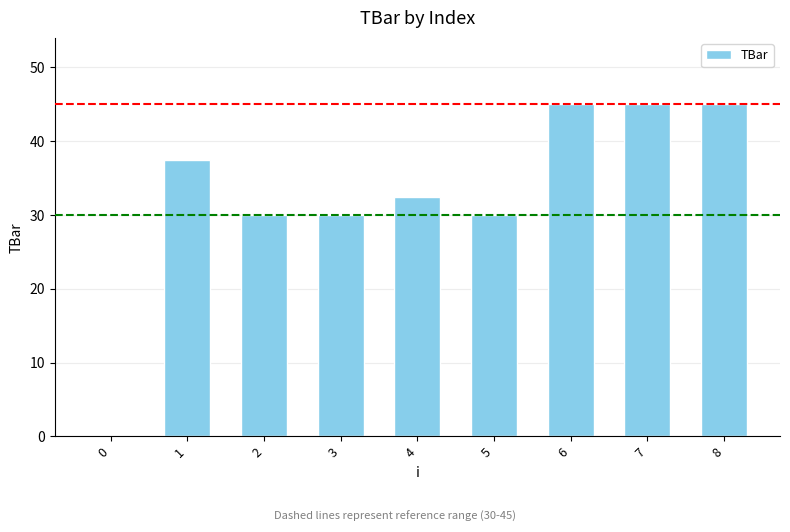

What is the ratio of the value at 2 to the value at 4?

0.9